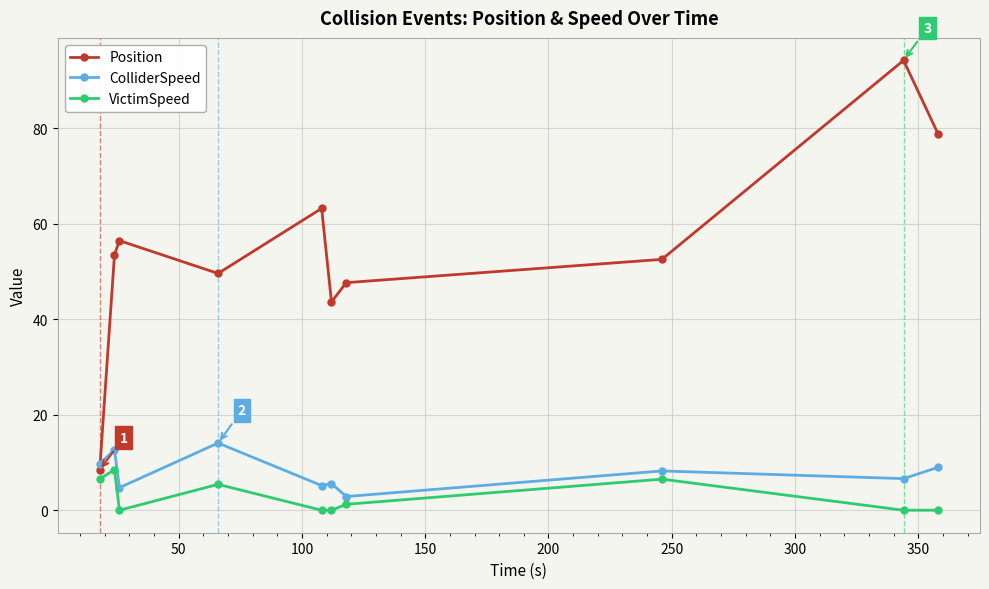

What are all the series names shown in the legend?

Position, ColliderSpeed, VictimSpeed